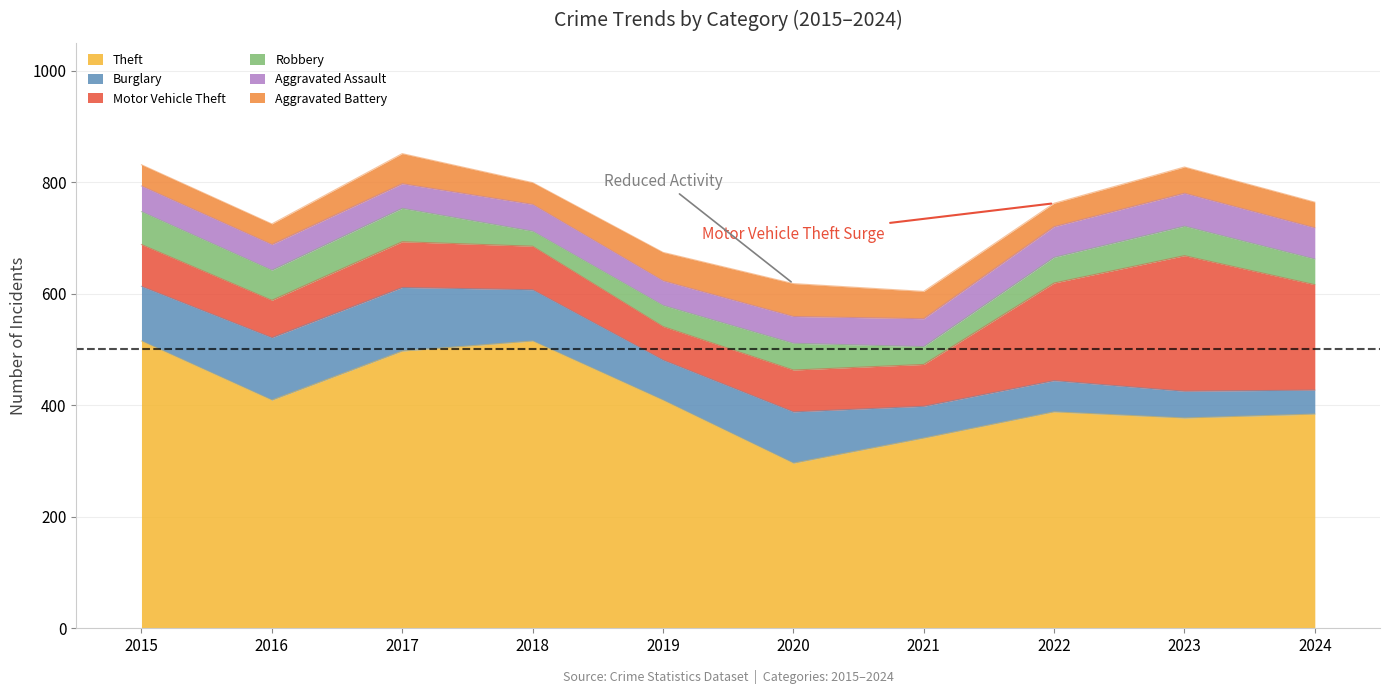

At which category is the sum across all series the highest?

2017